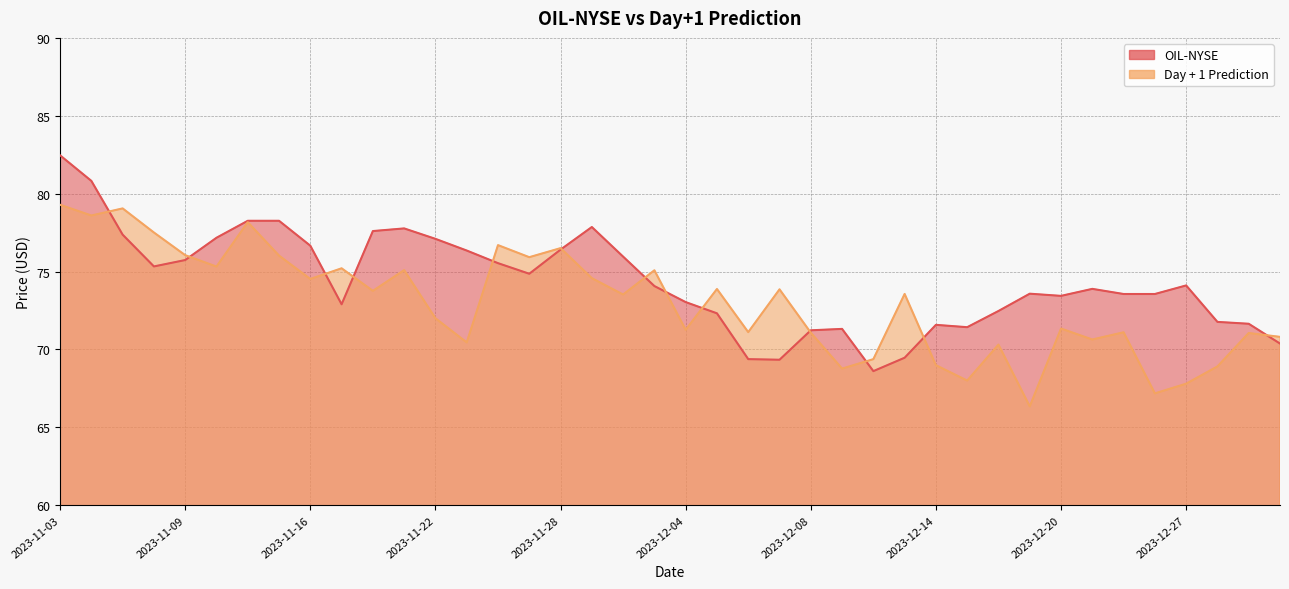

Between 2023-11-28 and 2023-12-08, which series saw the biggest shift?

Day + 1 Prediction